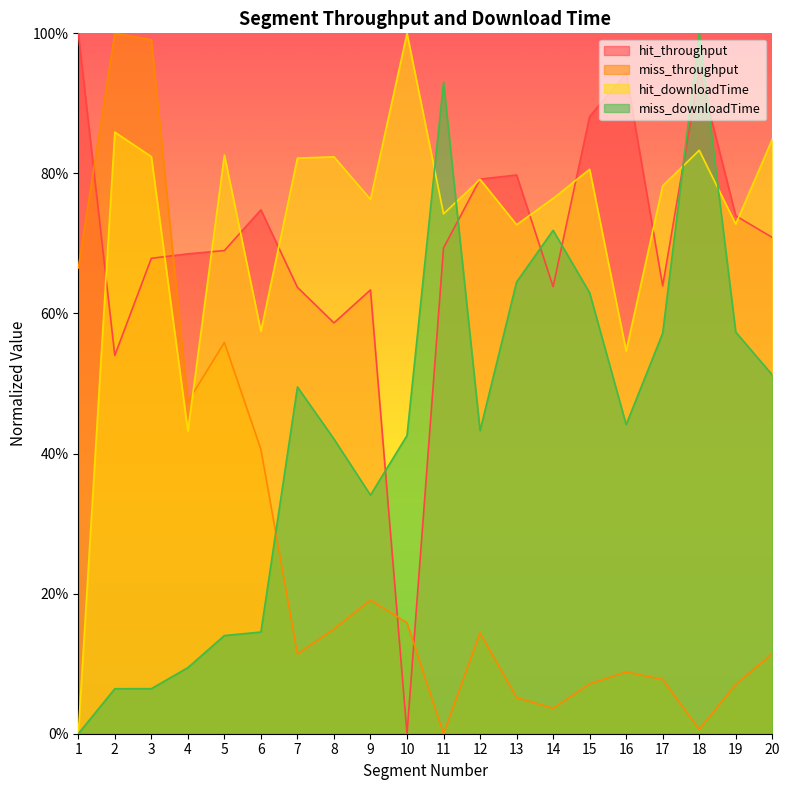

Reading left to right, list all the values displayed in this chart.

hit_throughput: 1=1.0	2=0.5	3=0.7	4=0.7	5=0.7	6=0.7	7=0.6	8=0.6	9=0.6	10=0.0	11=0.7	12=0.8	13=0.8	14=0.6	15=0.9	16=0.9	17=0.6	18=0.9	19=0.7	20=0.7
miss_throughput: 1=0.7	2=1.0	3=1.0	4=0.5	5=0.6	6=0.4	7=0.1	8=0.1	9=0.2	10=0.2	11=0.0	12=0.1	13=0.1	14=0.0	15=0.1	16=0.1	17=0.1	18=0.0	19=0.1	20=0.1
hit_downloadTime: 1=0.0	2=0.9	3=0.8	4=0.4	5=0.8	6=0.6	7=0.8	8=0.8	9=0.8	10=1.0	11=0.7	12=0.8	13=0.7	14=0.8	15=0.8	16=0.5	17=0.8	18=0.8	19=0.7	20=0.8
miss_downloadTime: 1=0.0	2=0.1	3=0.1	4=0.1	5=0.1	6=0.1	7=0.5	8=0.4	9=0.3	10=0.4	11=0.9	12=0.4	13=0.6	14=0.7	15=0.6	16=0.4	17=0.6	18=1.0	19=0.6	20=0.5